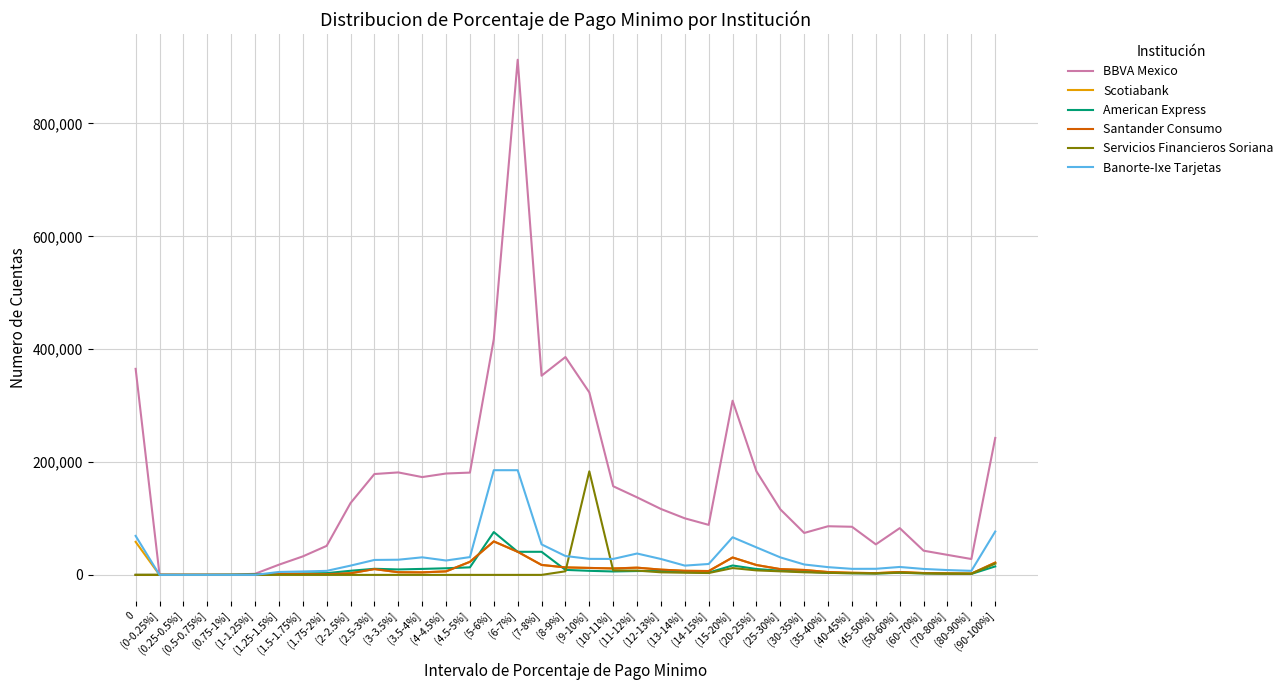

Which series has the widest spread of values?

BBVA Mexico